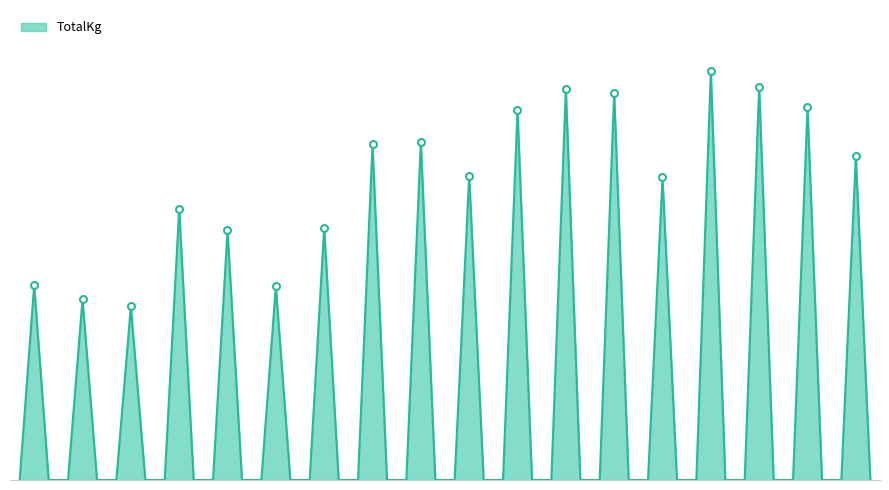

Does the chart have visible grid lines?

No